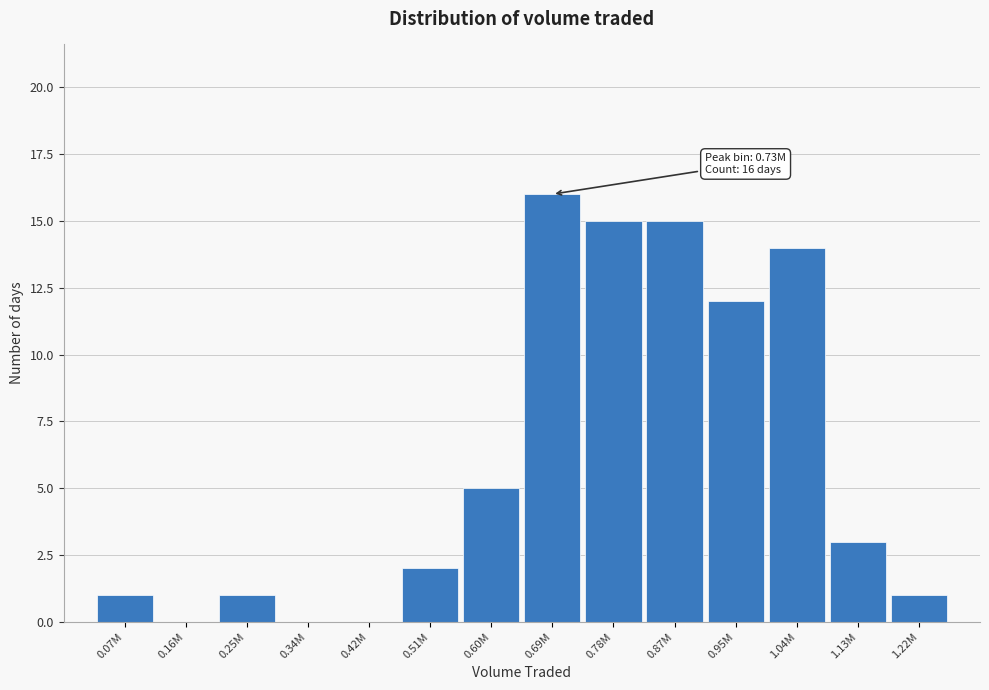

Reading left to right, list all the values displayed in this chart.

0.07M=1	0.16M=0	0.25M=1	0.34M=0	0.42M=0	0.51M=2	0.60M=5	0.69M=16	0.78M=15	0.87M=15	0.95M=12	1.04M=14	1.13M=3	1.22M=1